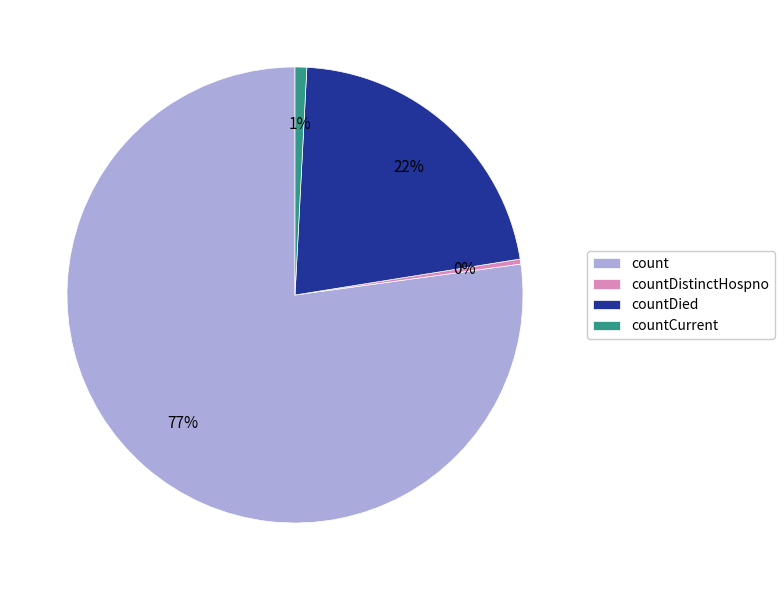

How many slices are in this pie chart?

4